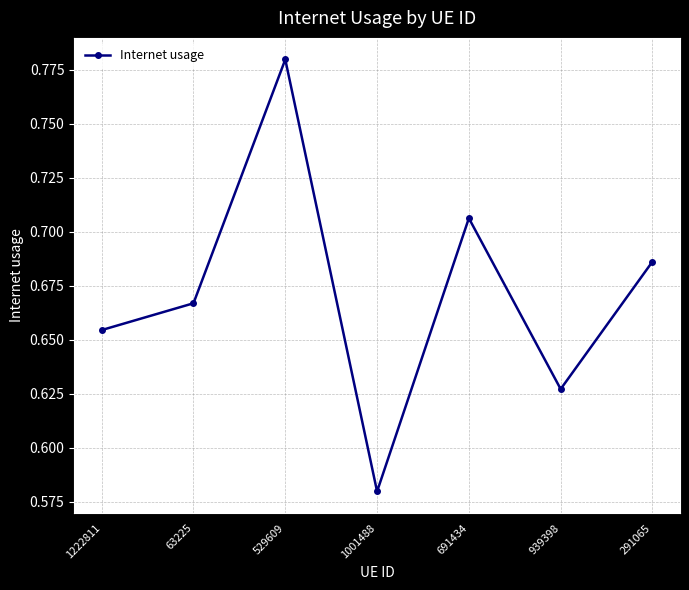

Which label corresponds to the largest value in the chart?

529609